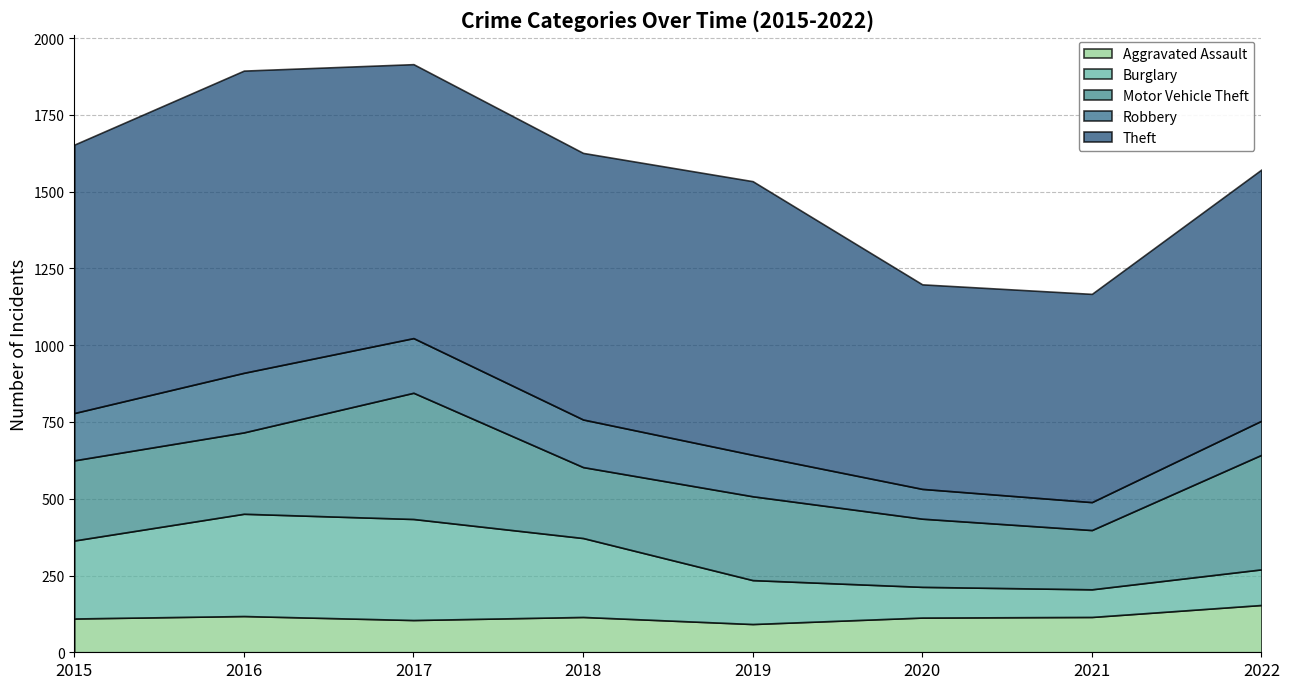

Is it true that Motor Vehicle Theft equals 258 at 2021?

False